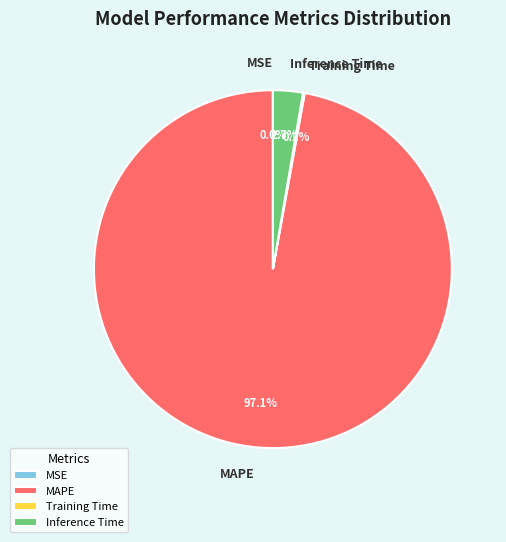

What portion of the pie excludes MAPE?

2.9%